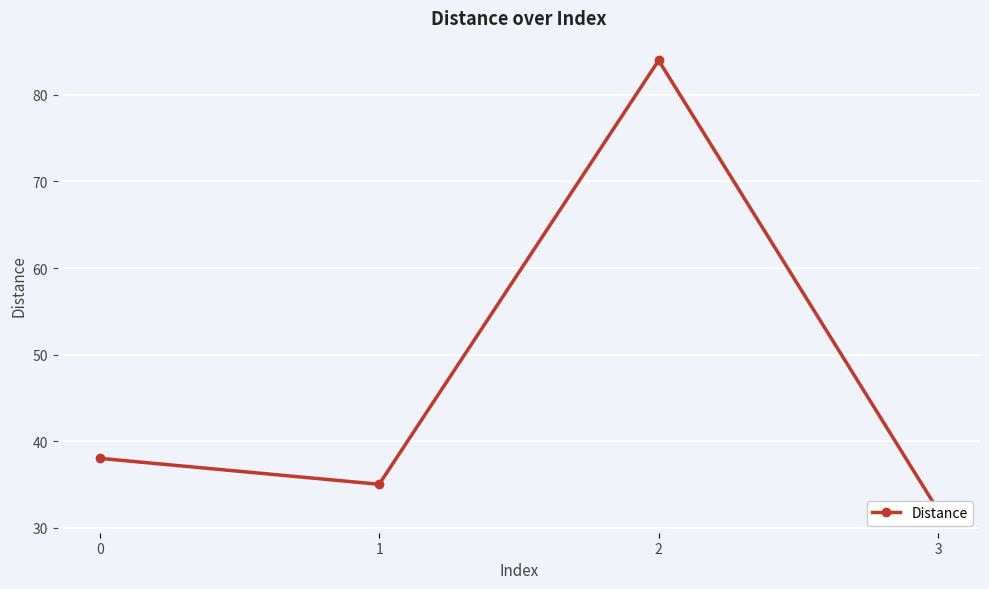

How many points are higher than both their immediate neighbors (excluding endpoints)?

1